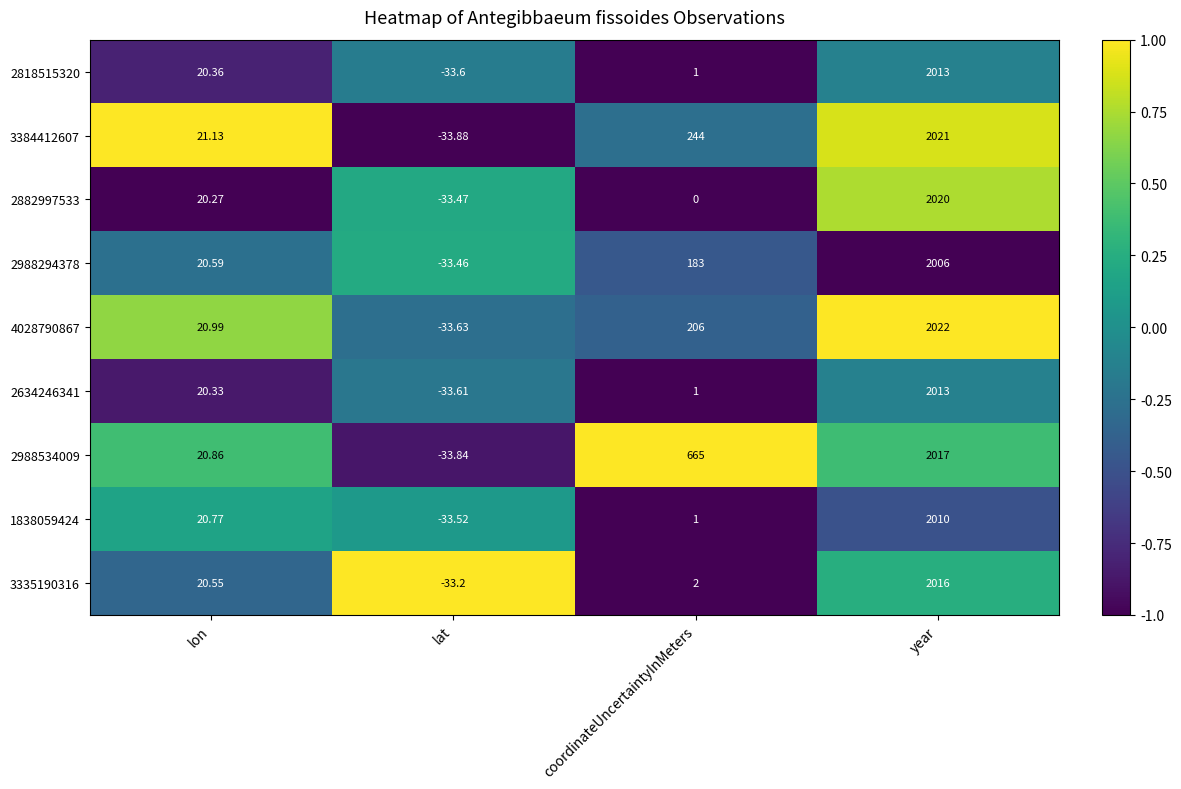

At which category does the chart reach its peak across all series?

year